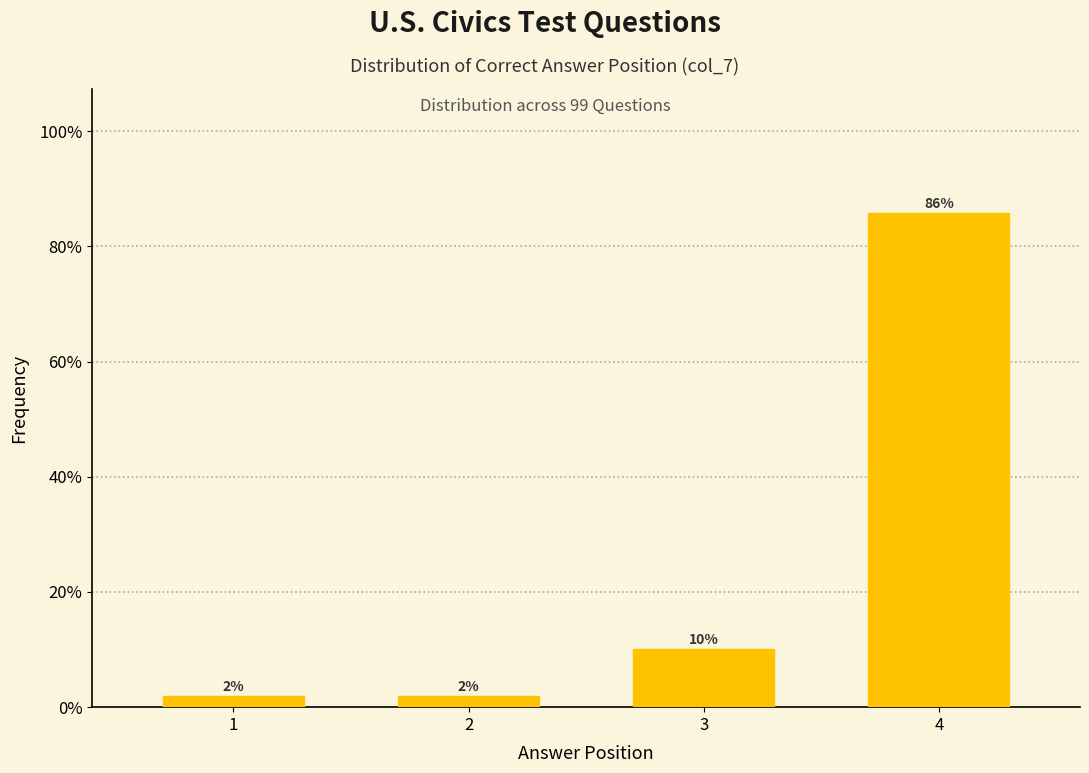

What is the value of the 1st bar from the left?

2.0